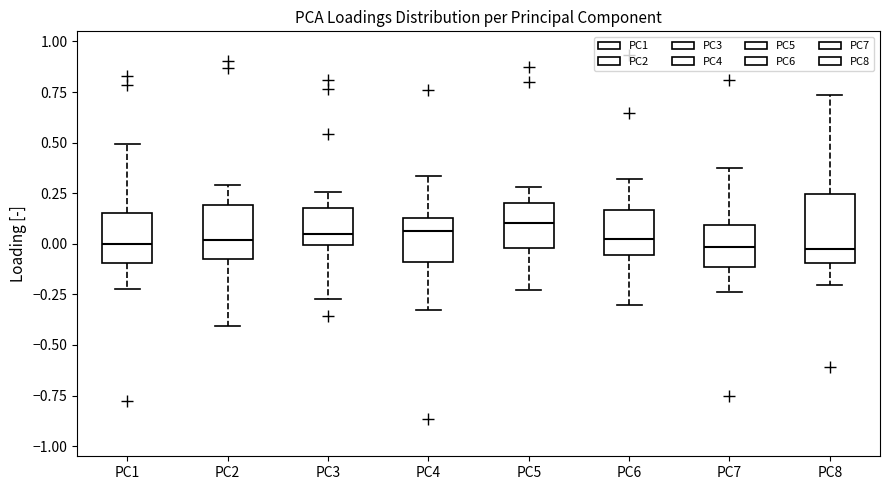

Reading left to right, transcribe this box plot: for each box, give where its median line is, the range the box spans, and where its two whiskers end, as read against the y-axis. The values are not printed on the chart, so give them approximately, as read against the axis.

PC1: median 0.00, box -0.10 to 0.15, whiskers -0.20 to 0.50
PC2: median 0.00, box -0.05 to 0.20, whiskers -0.40 to 0.30
PC3: median 0.05, box 0.00 to 0.20, whiskers -0.25 to 0.25
PC4: median 0.05, box -0.10 to 0.15, whiskers -0.35 to 0.35
PC5: median 0.10, box 0.00 to 0.20, whiskers -0.25 to 0.30
PC6: median 0.00, box -0.05 to 0.15, whiskers -0.30 to 0.30
PC7: median 0.00, box -0.10 to 0.10, whiskers -0.25 to 0.40
PC8: median -0.05, box -0.10 to 0.25, whiskers -0.20 to 0.75